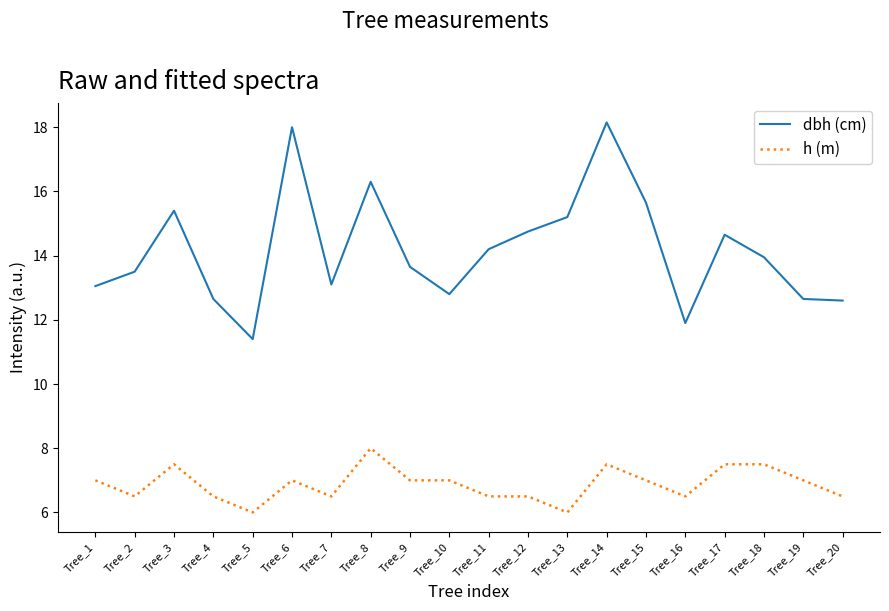

Rank the series by their average value, from highest to lowest.

dbh (cm), h (m)